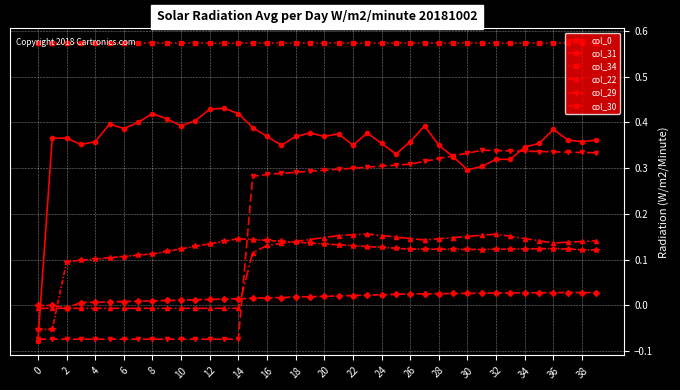

Which series has the largest total across all categories?

col_34